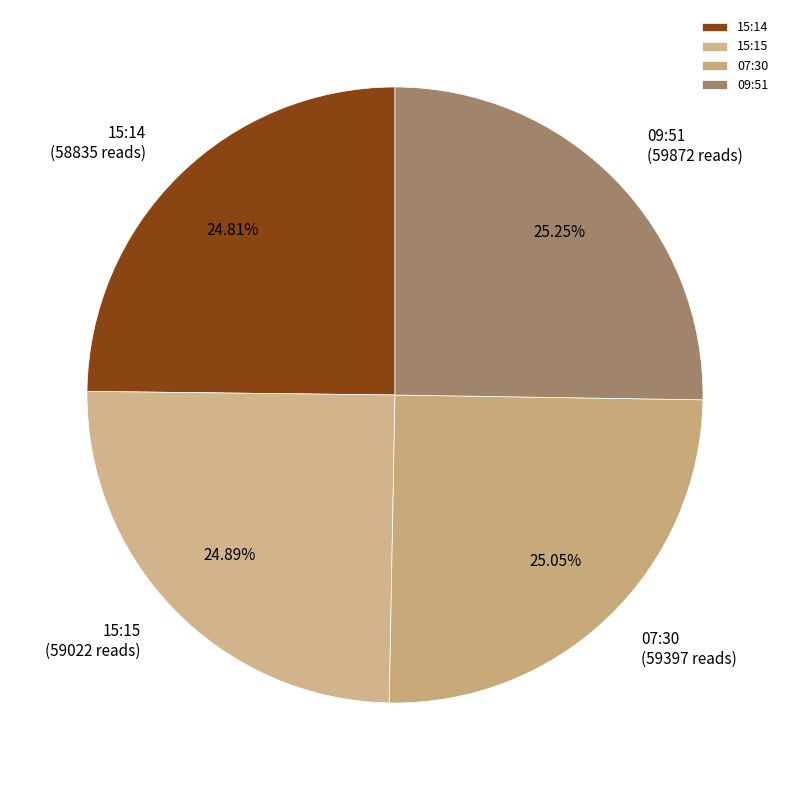

True or false: 09:51 accounts for 15% of the total.

False